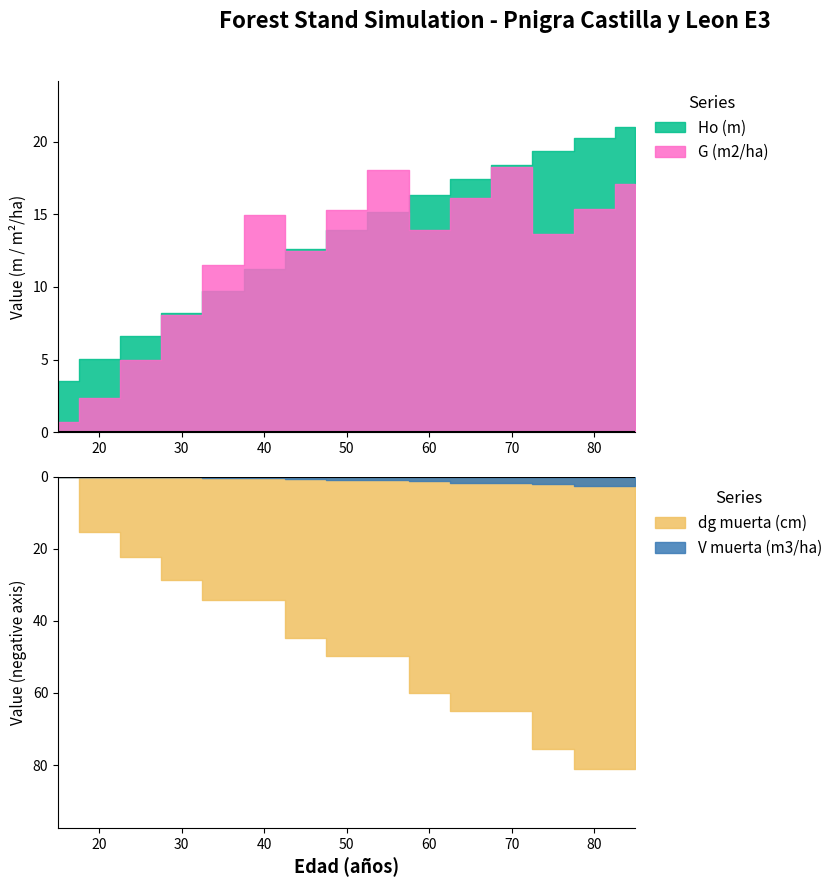

Where is Ho (m) nearest to the value 12?

45